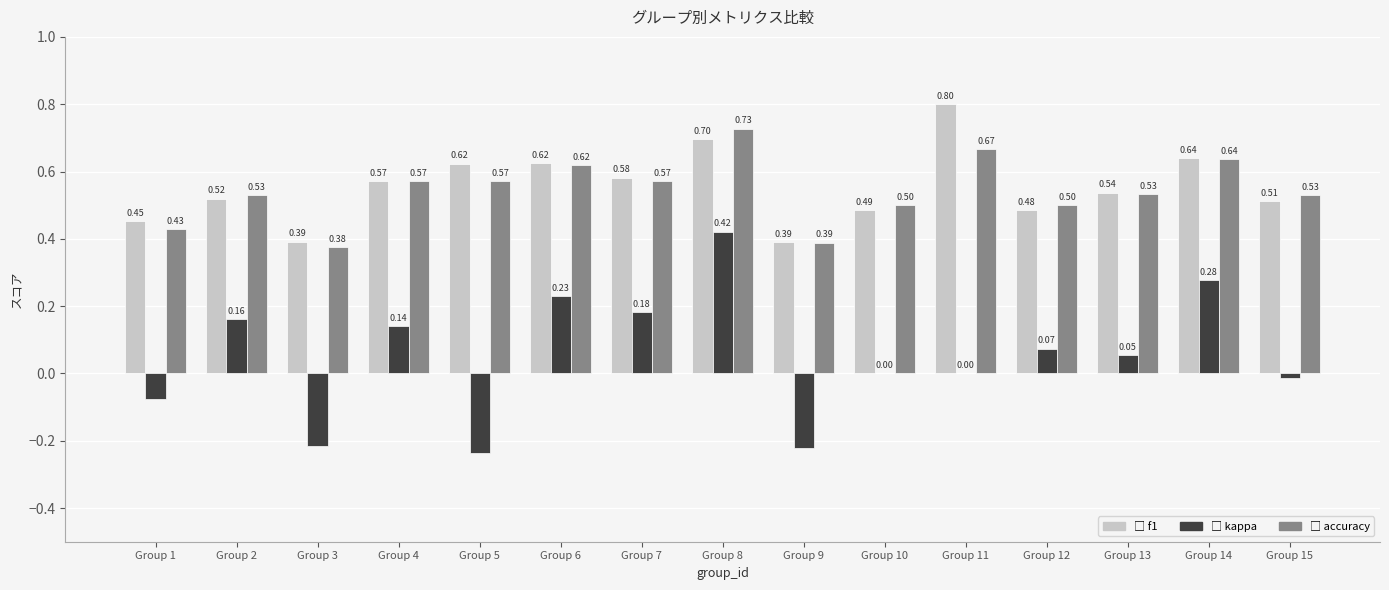

At which category is the sum across all series the highest?

Group 8